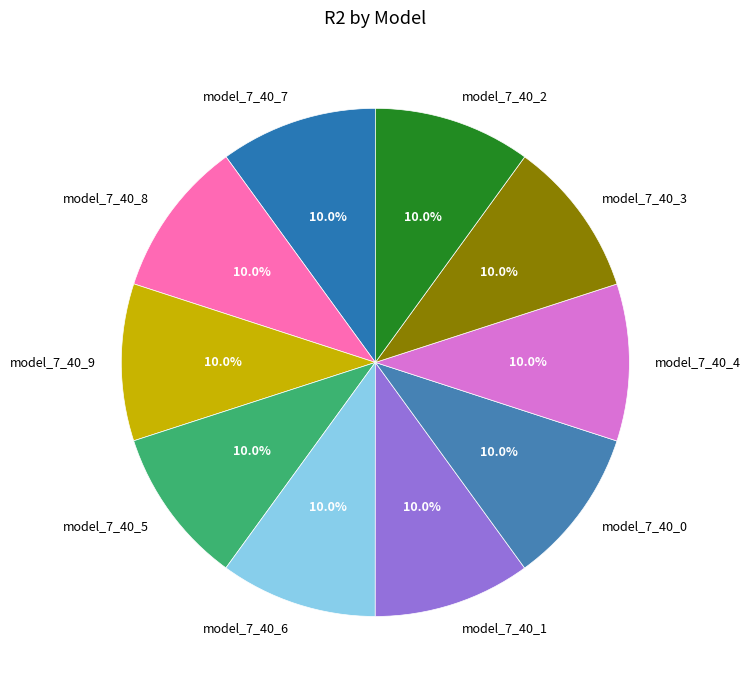

To the nearest percent, what portion does model_7_40_7 represent?

10%